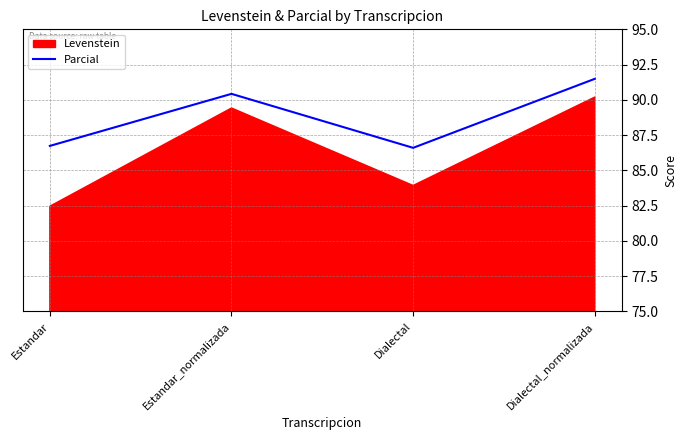

Where is the first local minimum for Parcial?

Dialectal